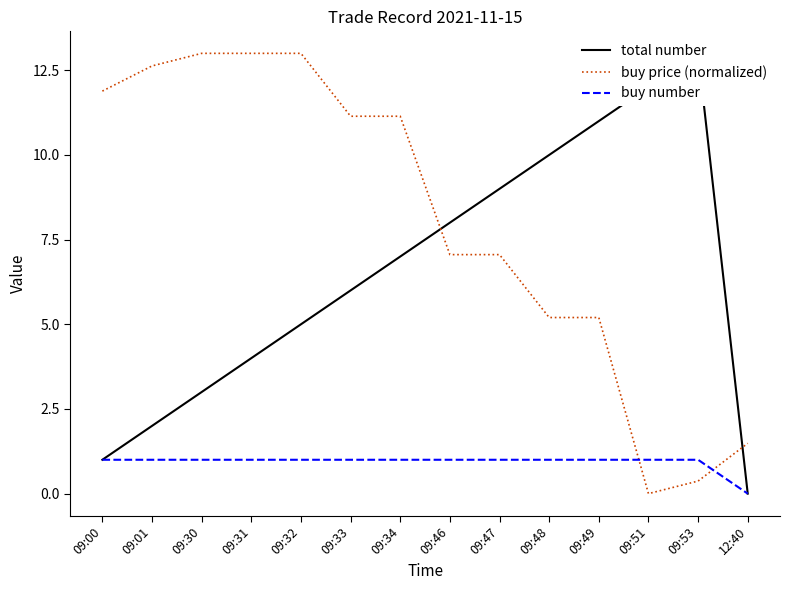

List the series in order of their overall mean, highest first.

buy price (normalized), total number, buy number